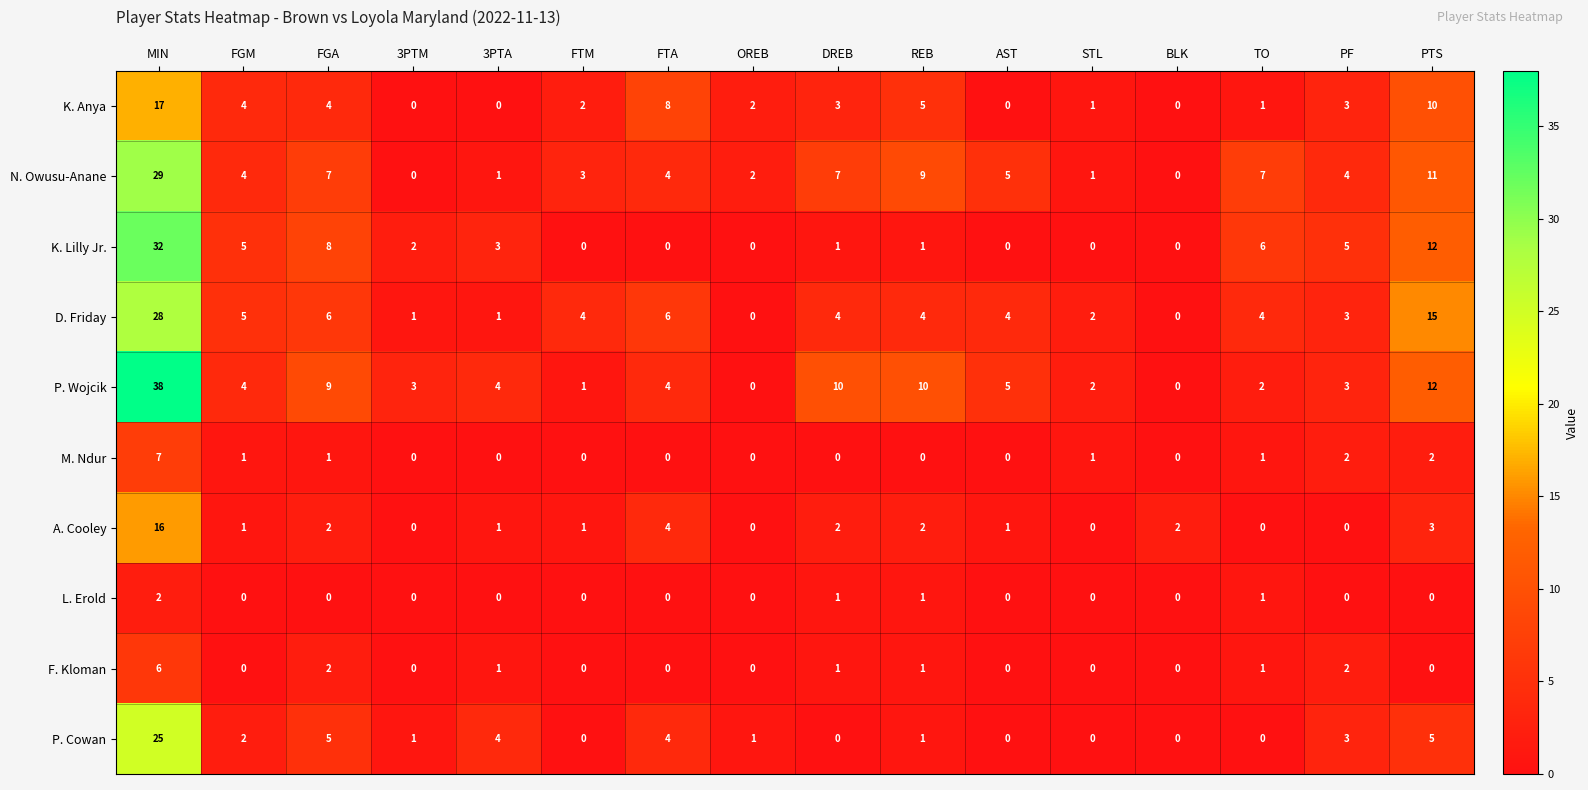

Read the K. Anya value at FTA, to the nearest 5.

10